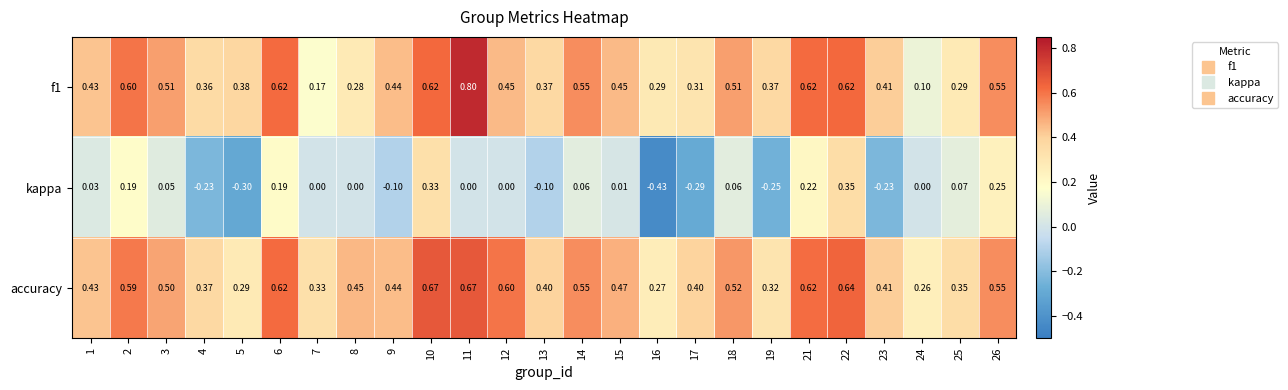

Is the value of f1 at 19 greater than the value of accuracy at 1?

No